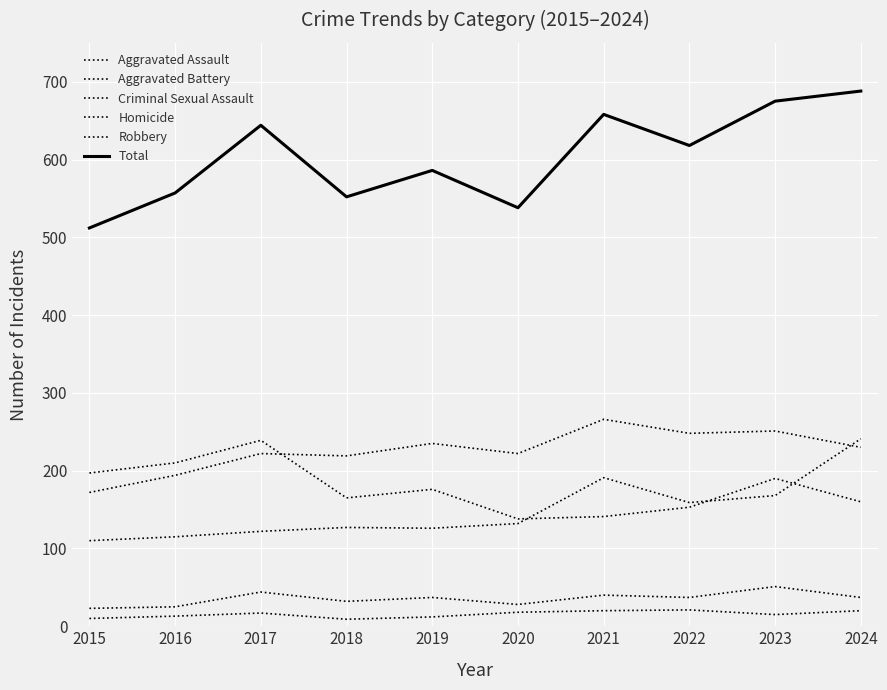

True or false: Homicide has a value of 12 at 2019.

True